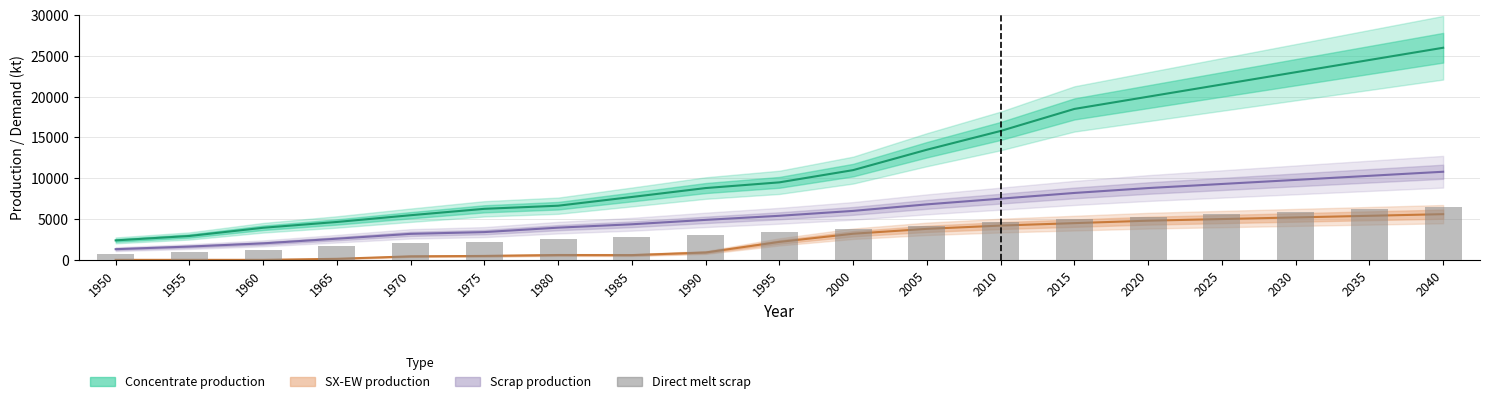

Does the chart contain any negative values?

No